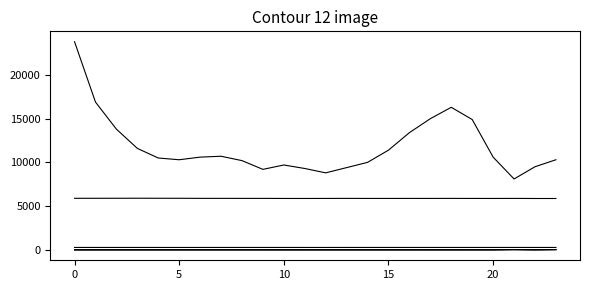

Does the chart have visible grid lines?

No